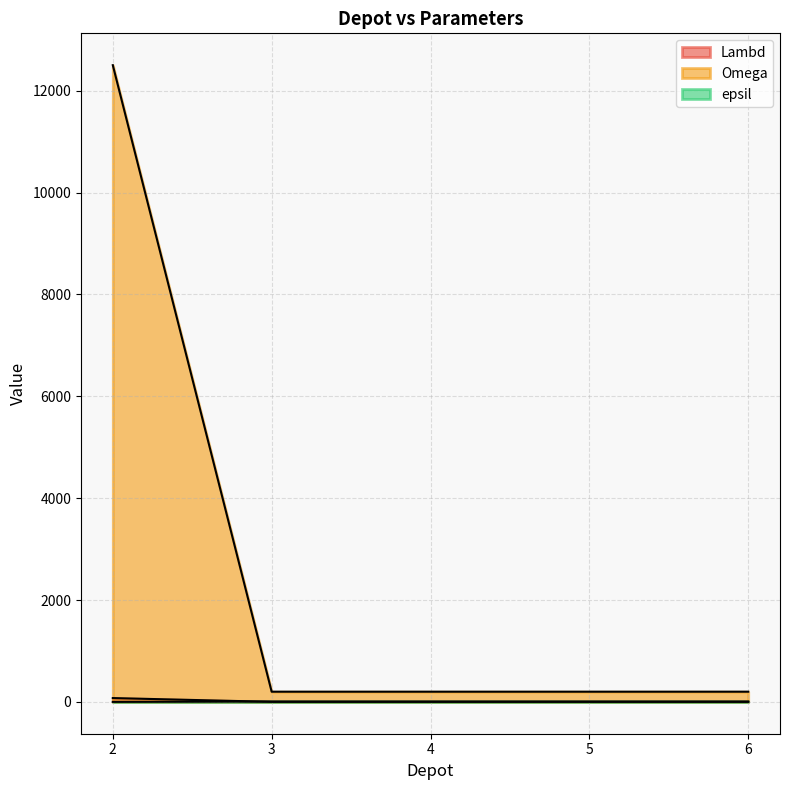

The value of Omega at 3 is 200. True or false?

True